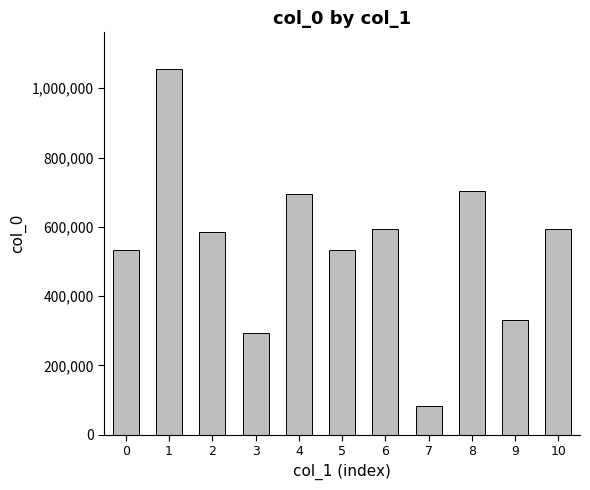

Which label corresponds to the smallest value in the chart?

7